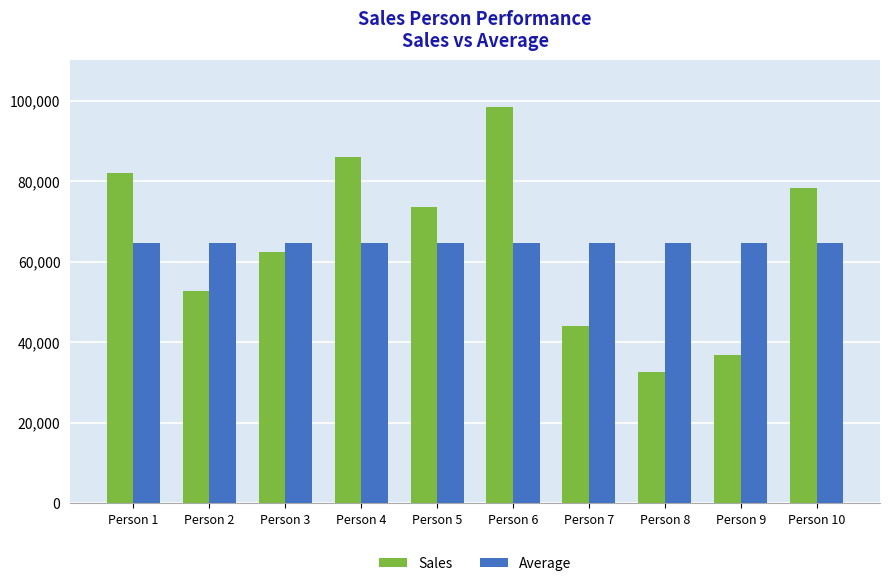

Between Person 3 and Person 5, which series saw the biggest shift?

Sales